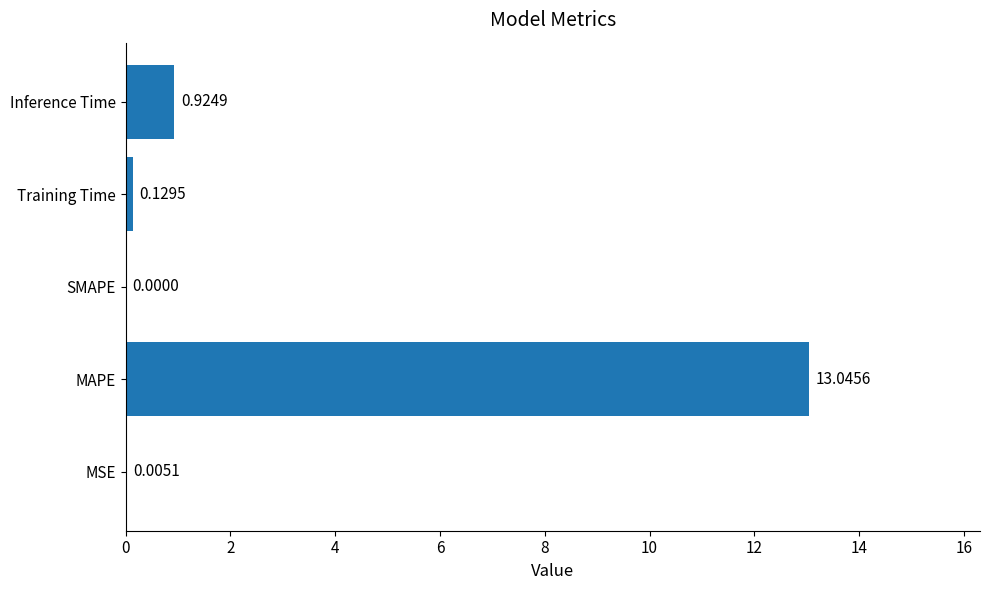

What is the sum of all values?

14.1